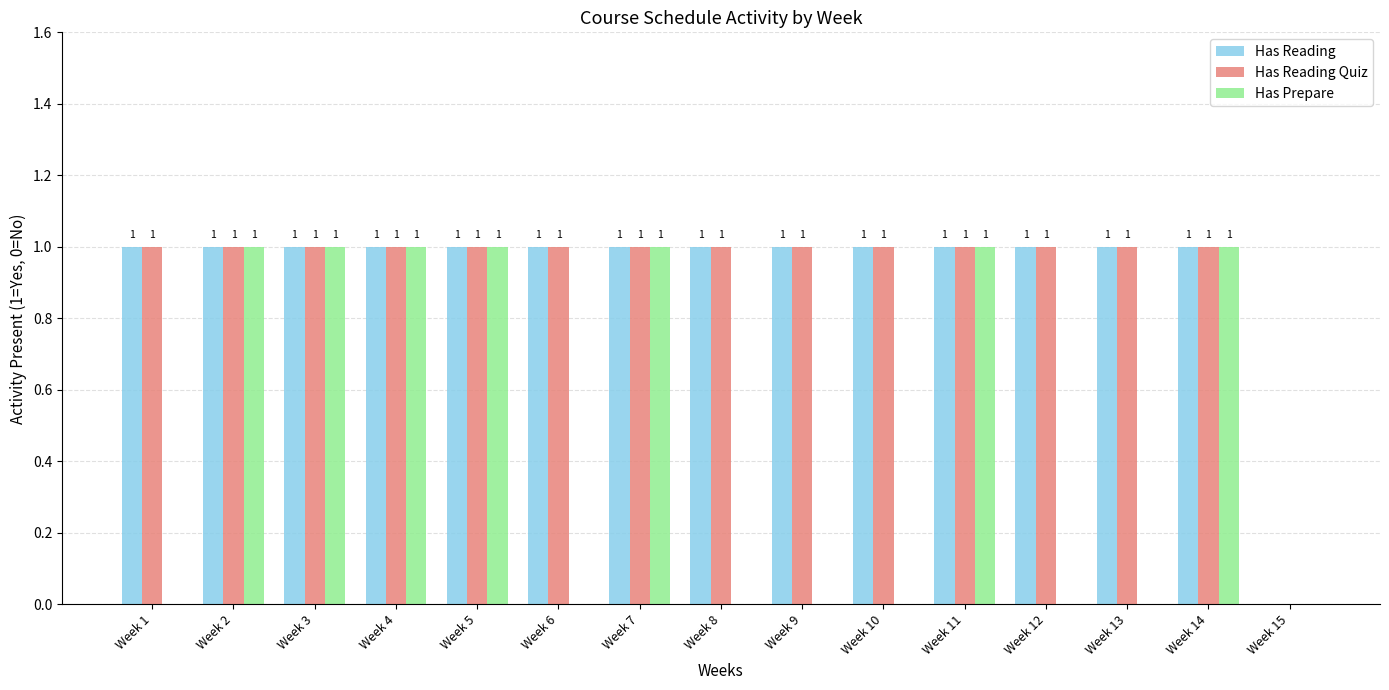

Is it true that Has Reading equals 1 at Week 10?

True